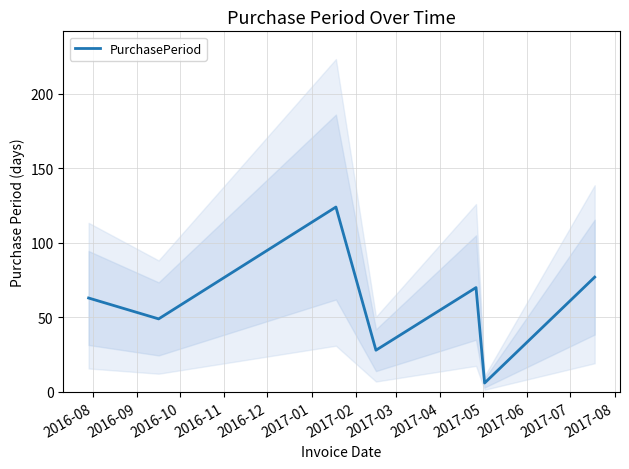

Where is the first local minimum?

2016-09